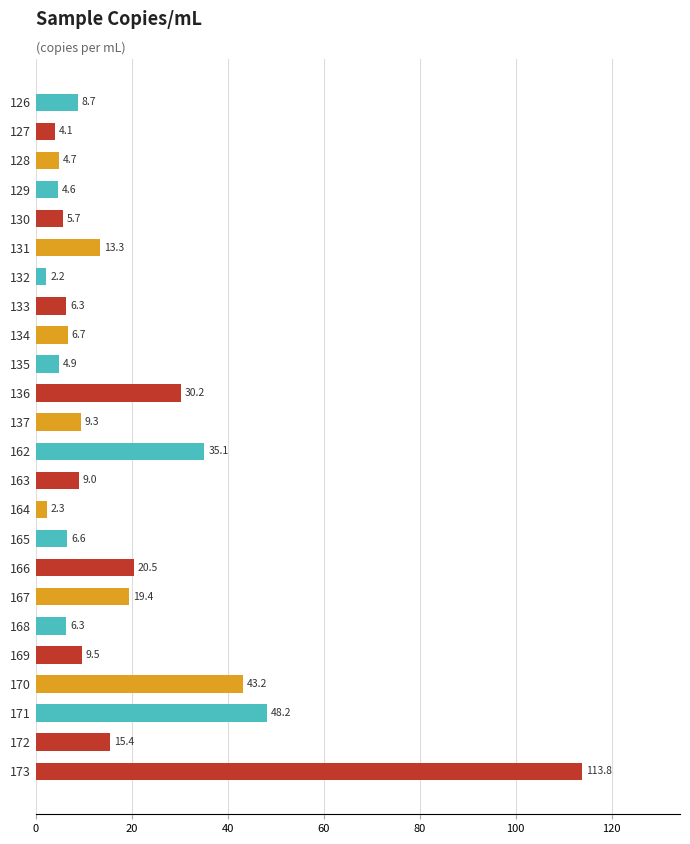

What is the sum of all values?

429.9